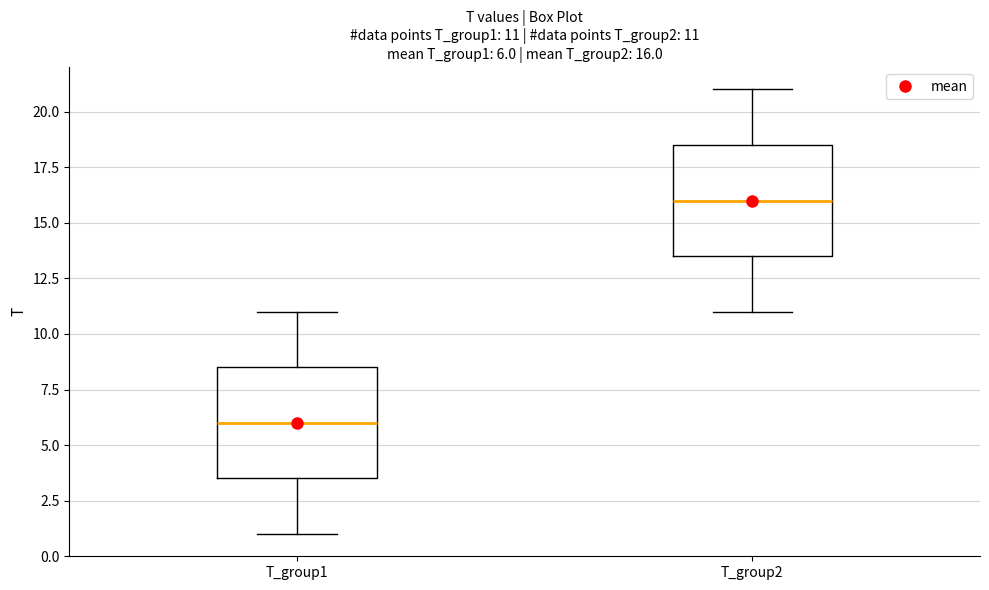

Which box has the lowest median line?

T_group1